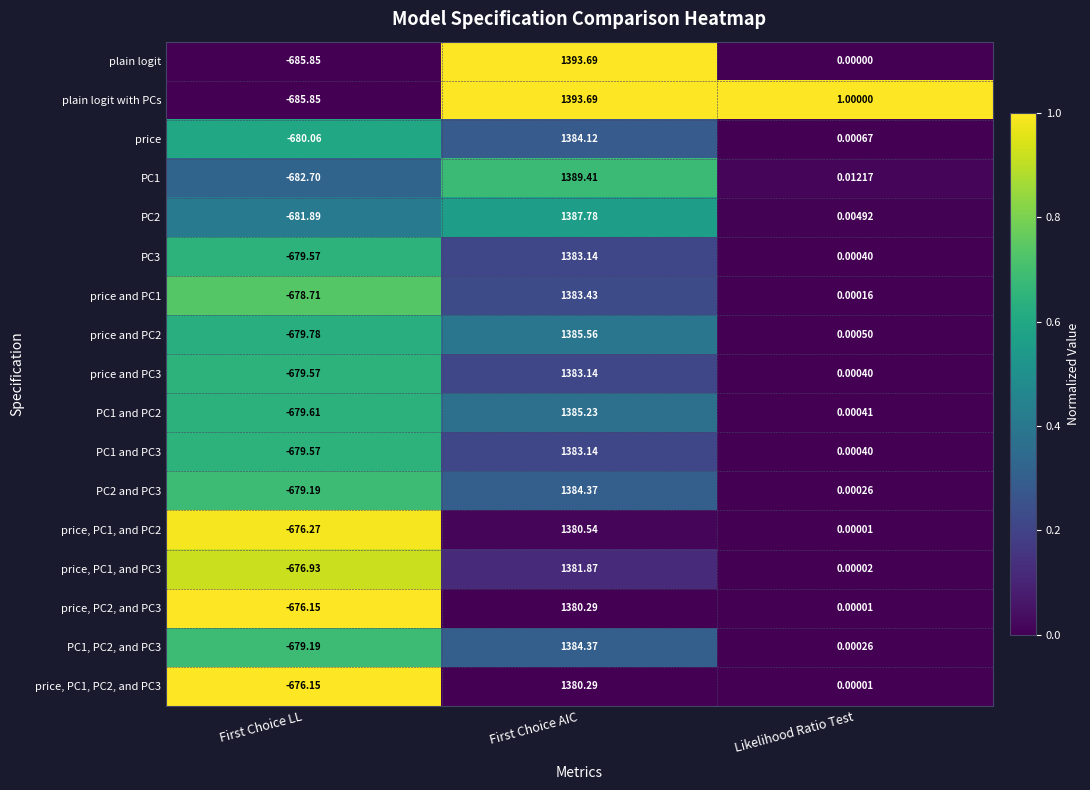

At which category is the sum across all series the highest?

First Choice AIC